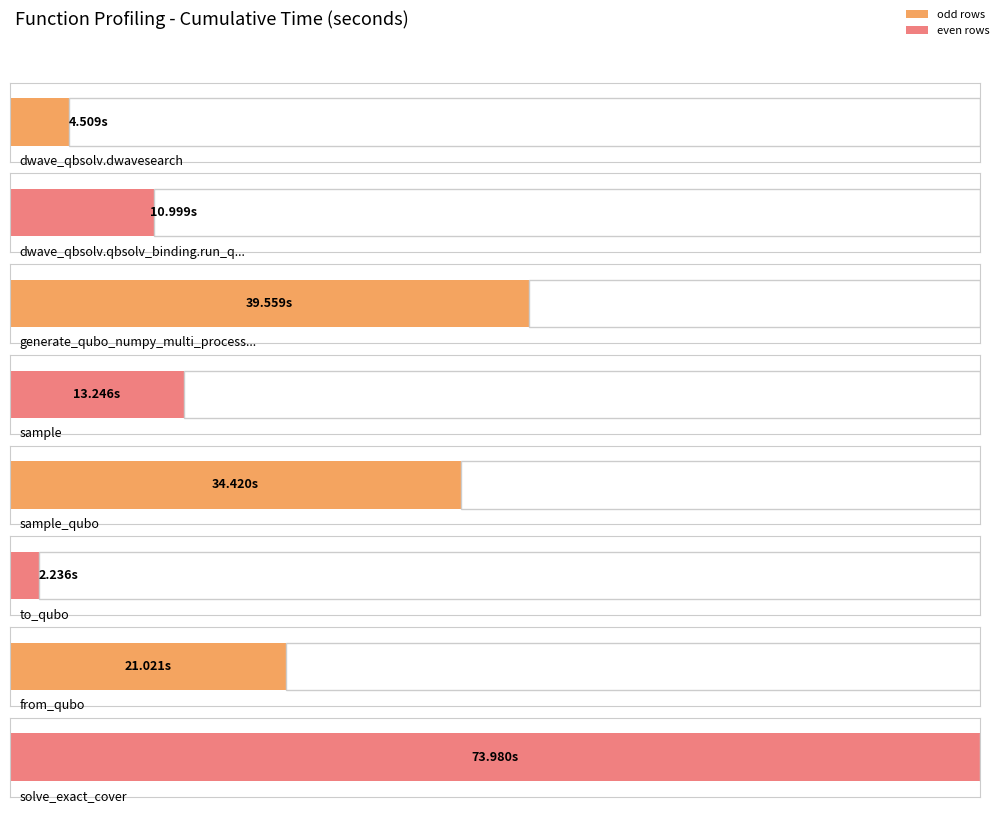

Which category has the highest value across all series?

solve_exact_cover